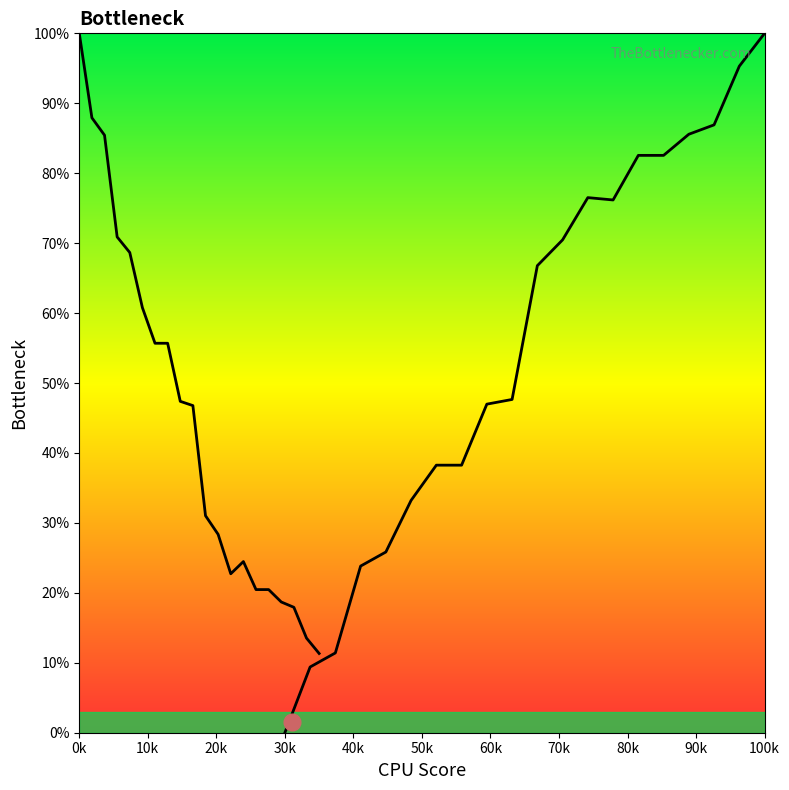

The bwt series shows 100.0 at 100k. True or false?

True